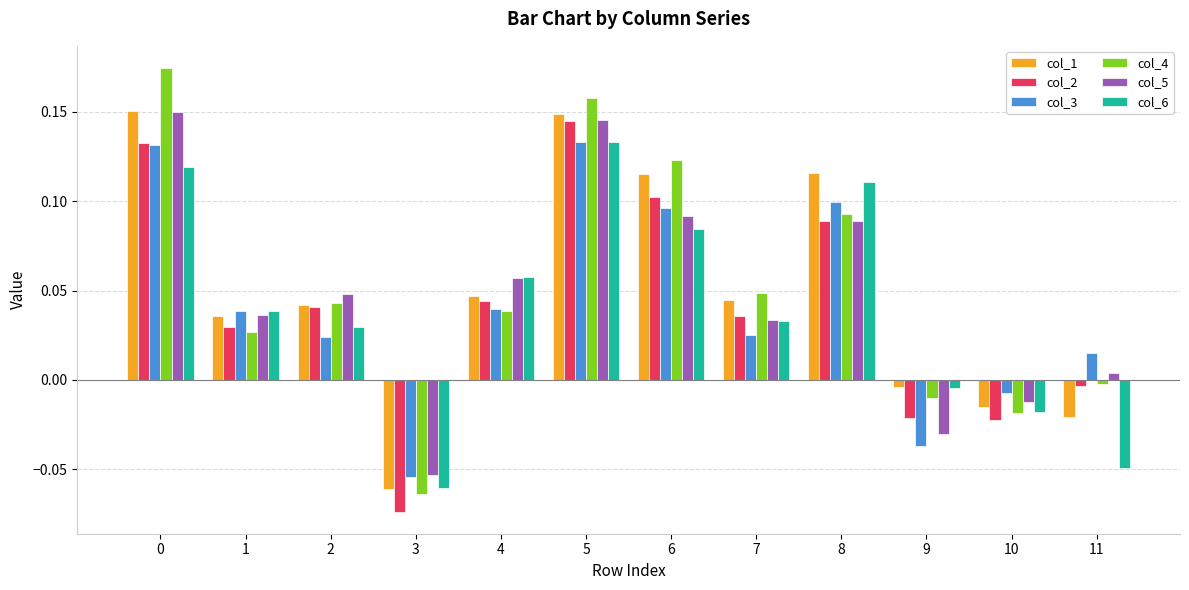

At how many categories does at least one series exceed 0?

9